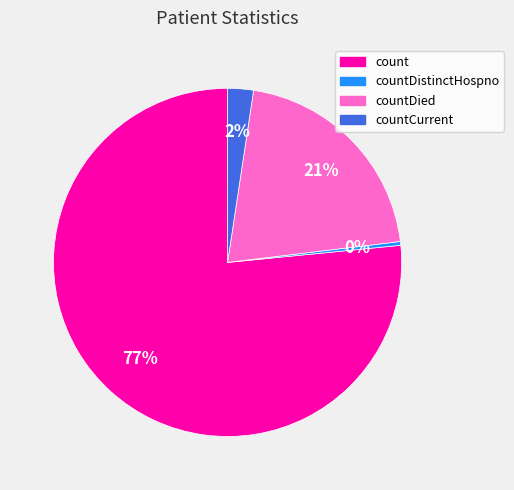

To the nearest percent, what is the average slice percentage?

25%